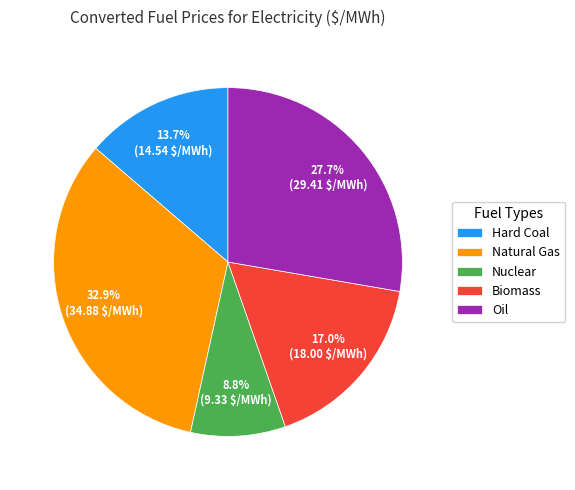

Approximately how many times larger is the value at Oil compared to Hard Coal?

2.0